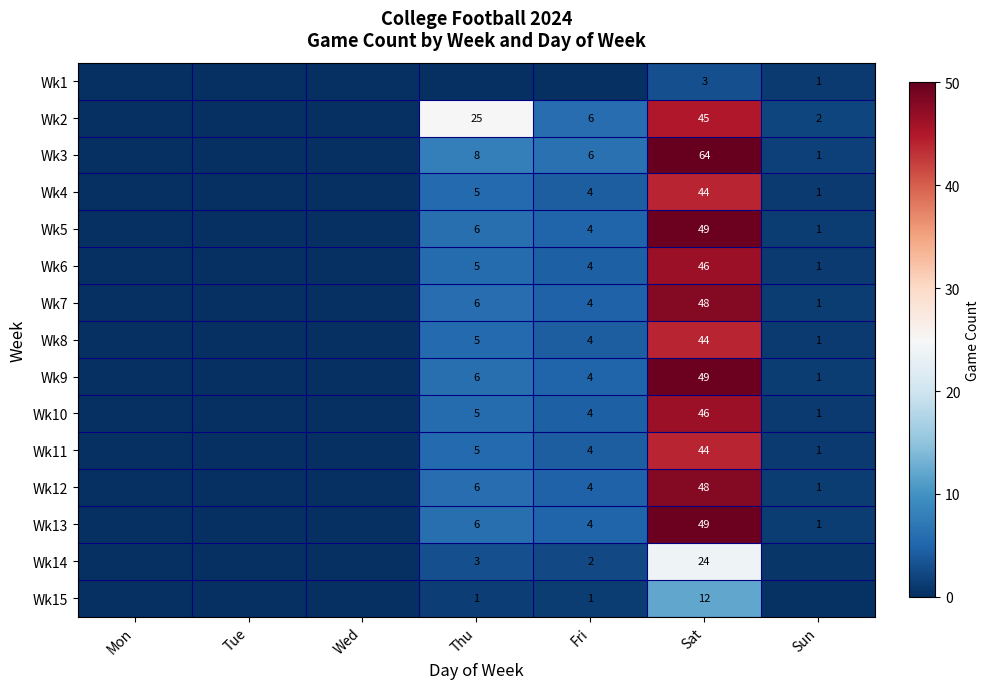

Is the value of Wk12 at Sun greater than the value of Wk10 at Thu?

No